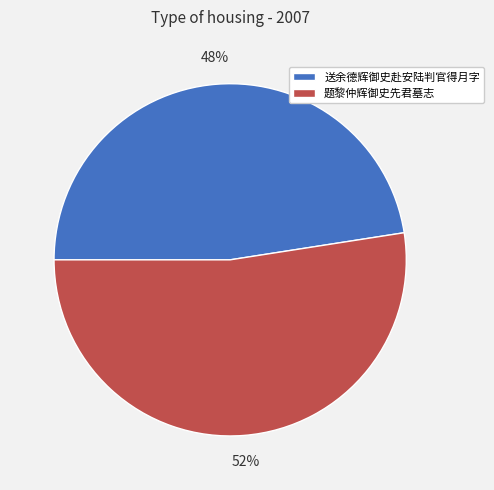

True or false: 题黎仲辉御史先君墓志 accounts for 43% of the total.

False